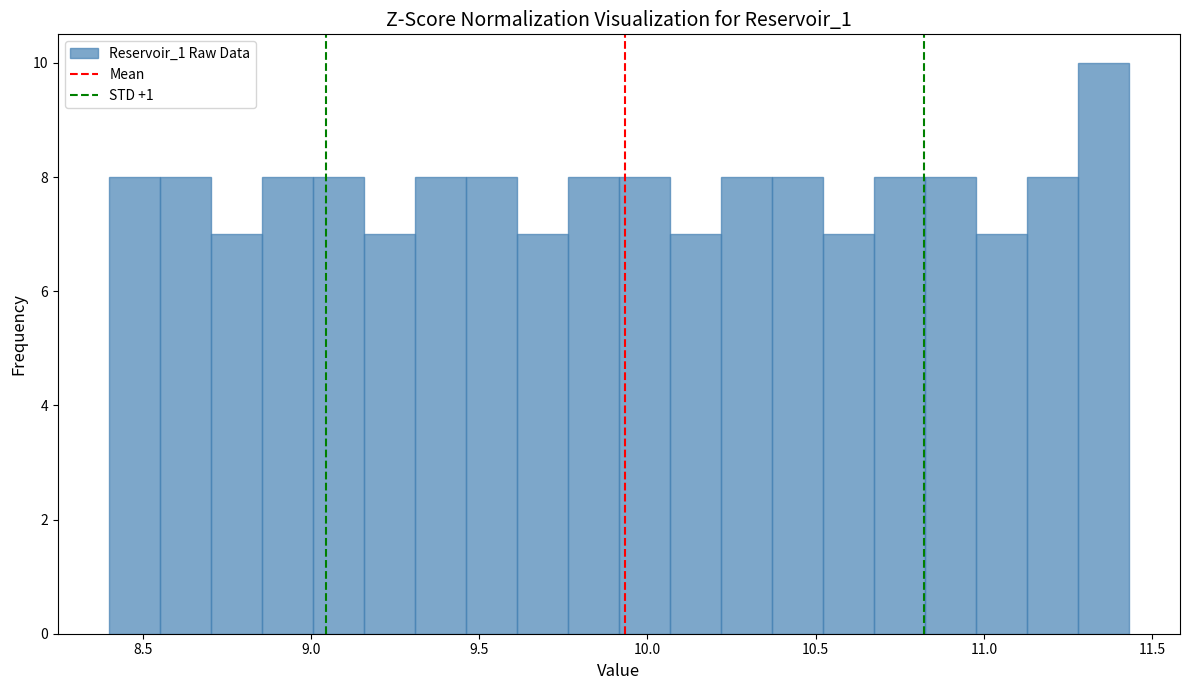

Around what value on the x-axis is the tallest bar? Give the approximate position of its centre, as read against the axis.

11.35